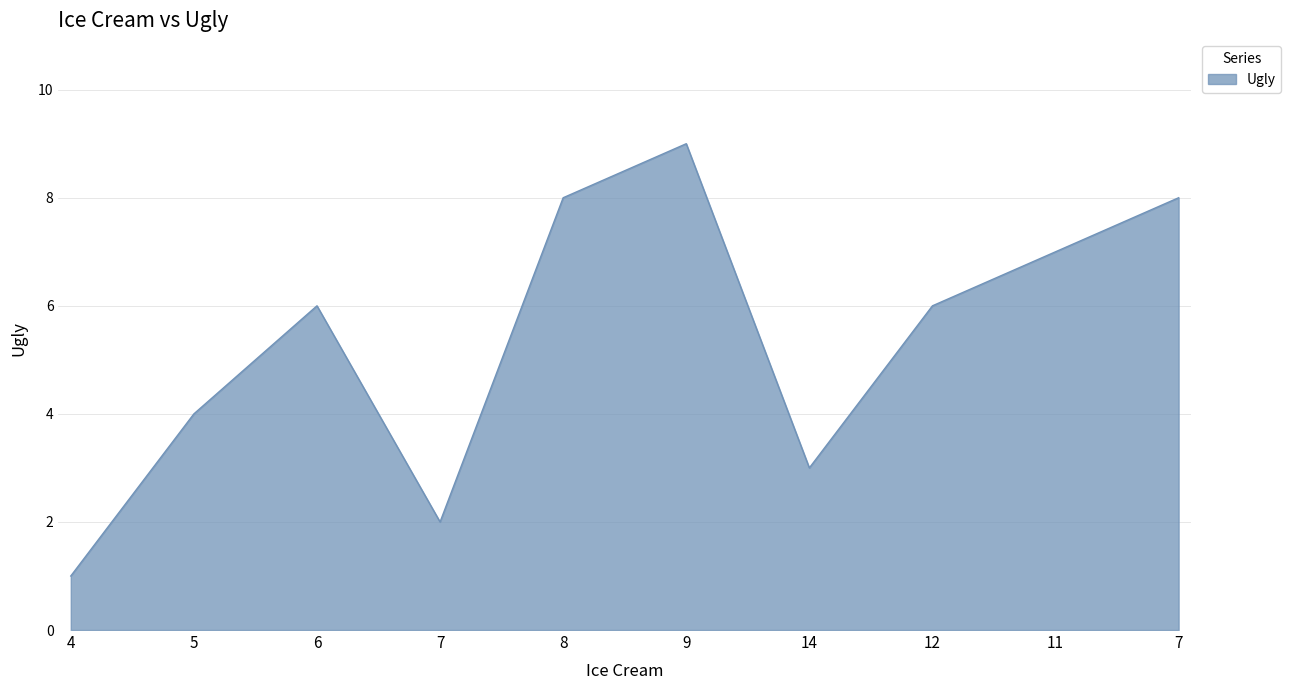

How many lines are shown in the chart?

1